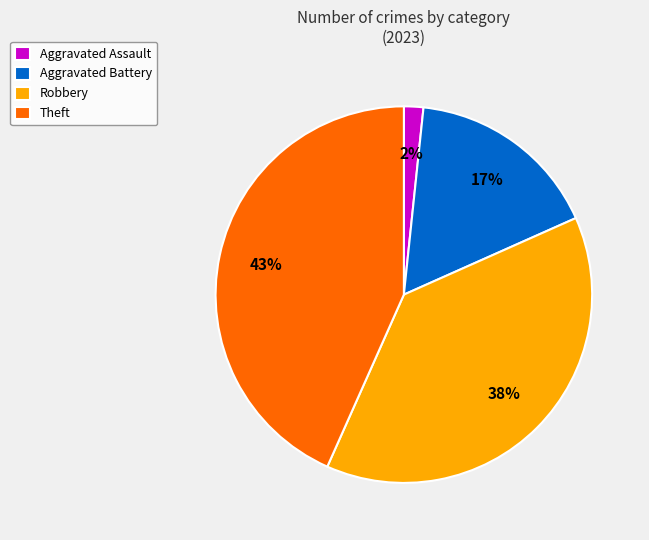

Rank the categories by value from lowest to highest.

Aggravated Assault, Aggravated Battery, Robbery, Theft